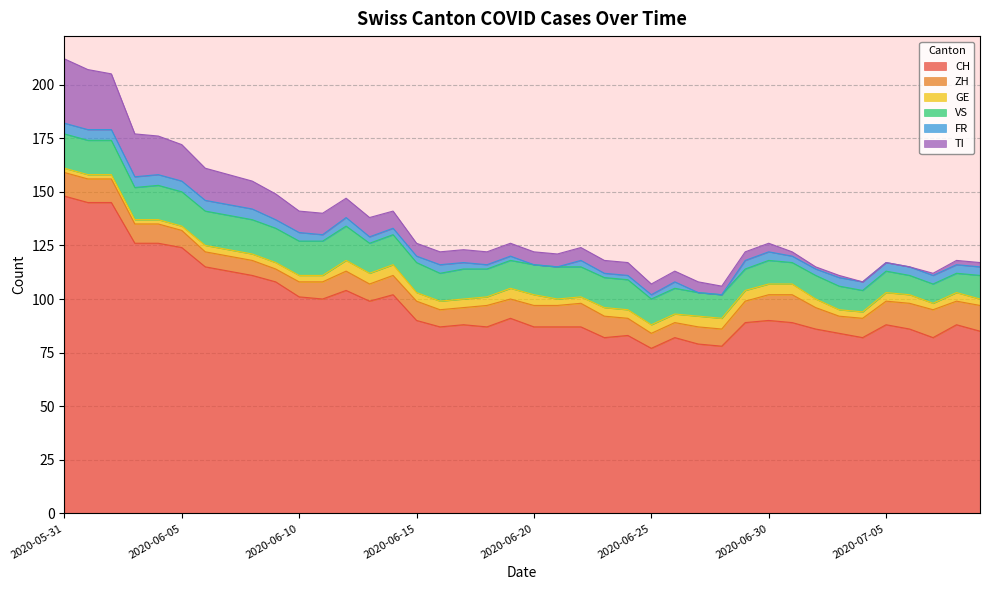

At which label is FR closest to 2?

2020-06-18